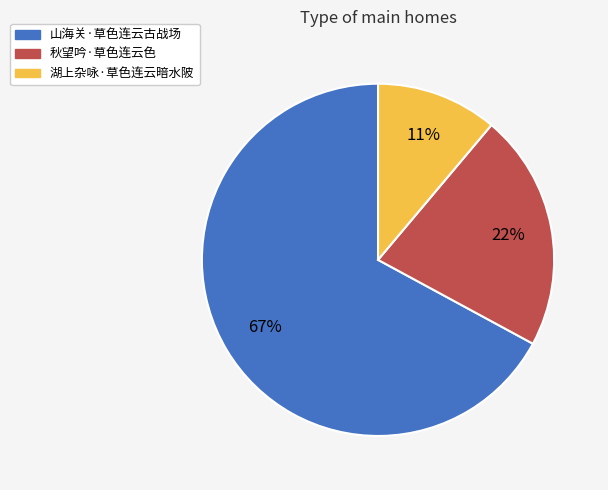

Do 山海关·草色连云古战场 and 湖上杂咏·草色连云暗水陂 together represent more than half of the pie?

Yes